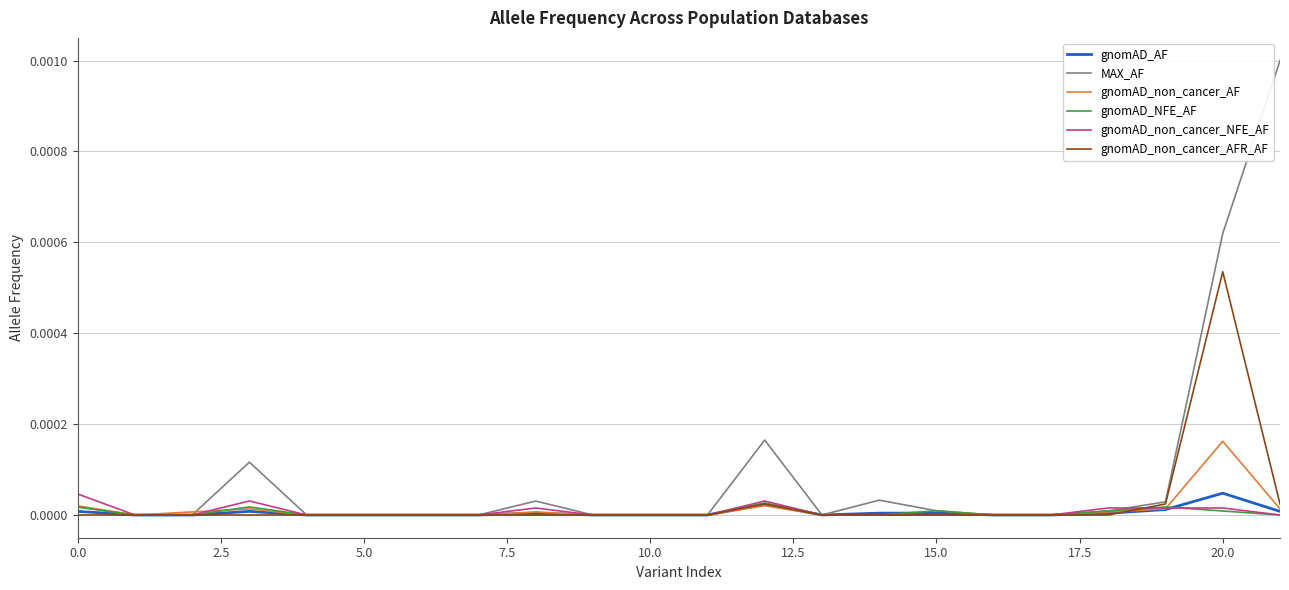

How many lines are shown in the chart?

6